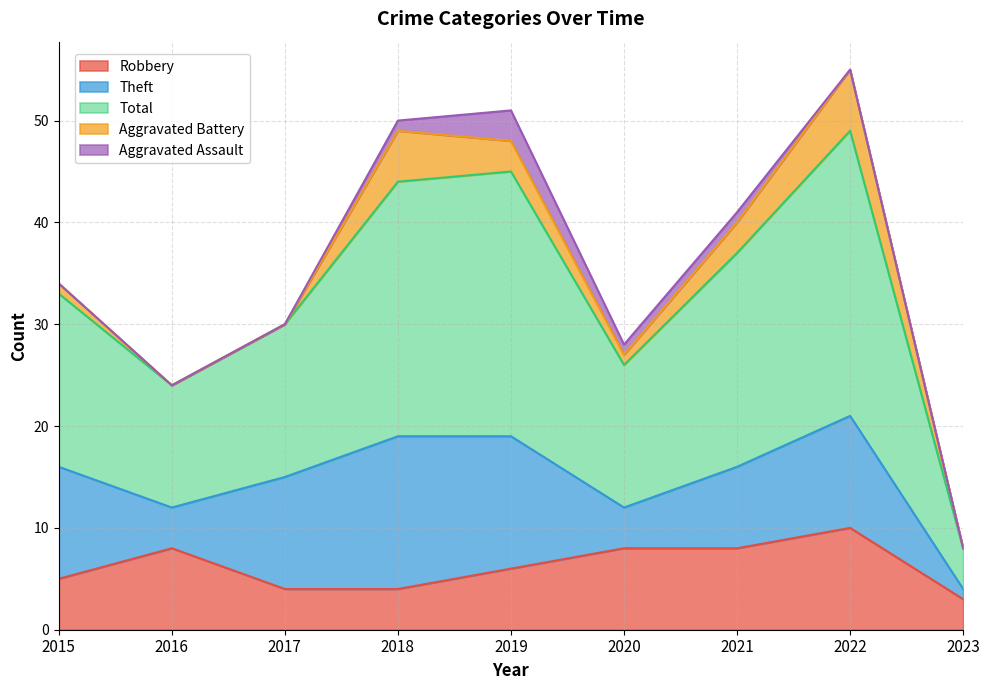

In Total, how many points are higher than both neighbors (excluding endpoints)?

2